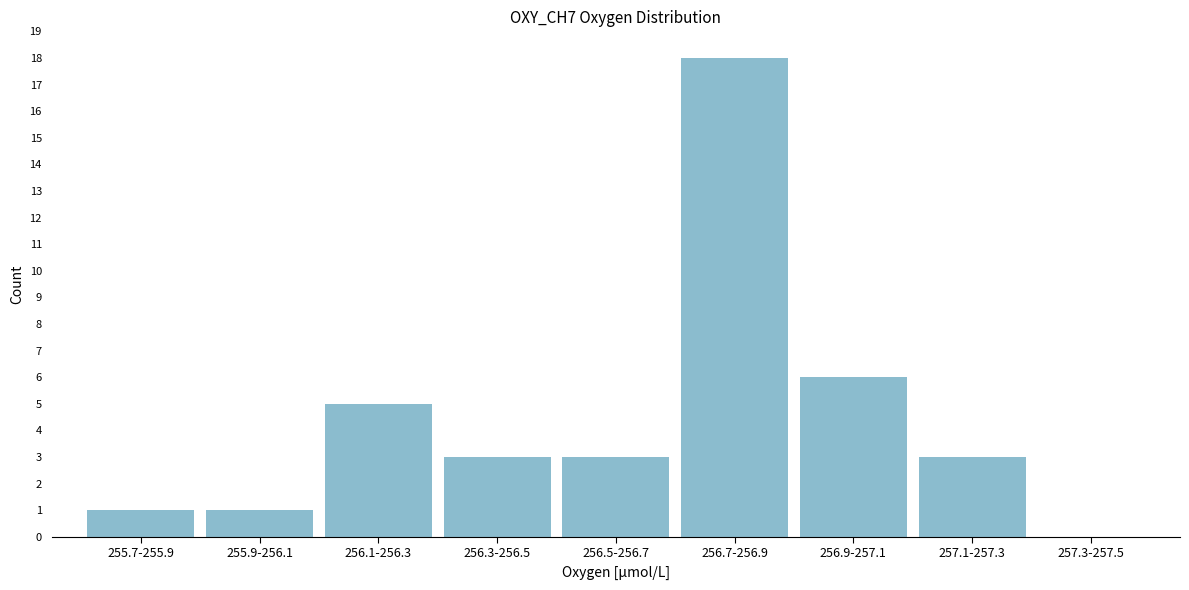

Reading left to right, list all the values displayed in this chart.

255.7-255.9=1	255.9-256.1=1	256.1-256.3=5	256.3-256.5=3	256.5-256.7=3	256.7-256.9=18	256.9-257.1=6	257.1-257.3=3	257.3-257.5=0